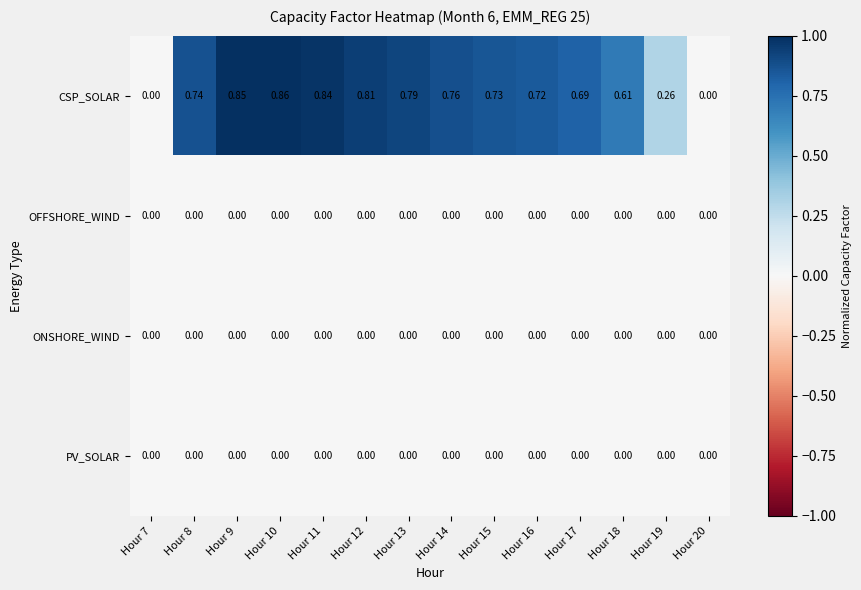

Which series has the widest spread of values?

CSP_SOLAR